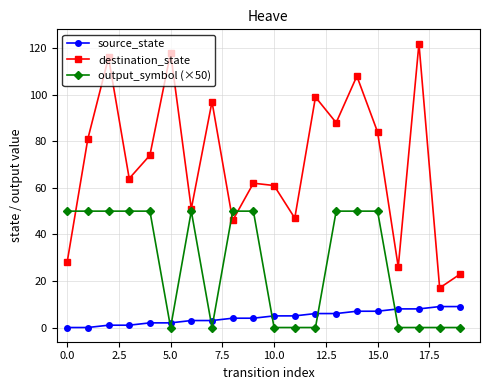

Which series has the largest total across all categories?

destination_state